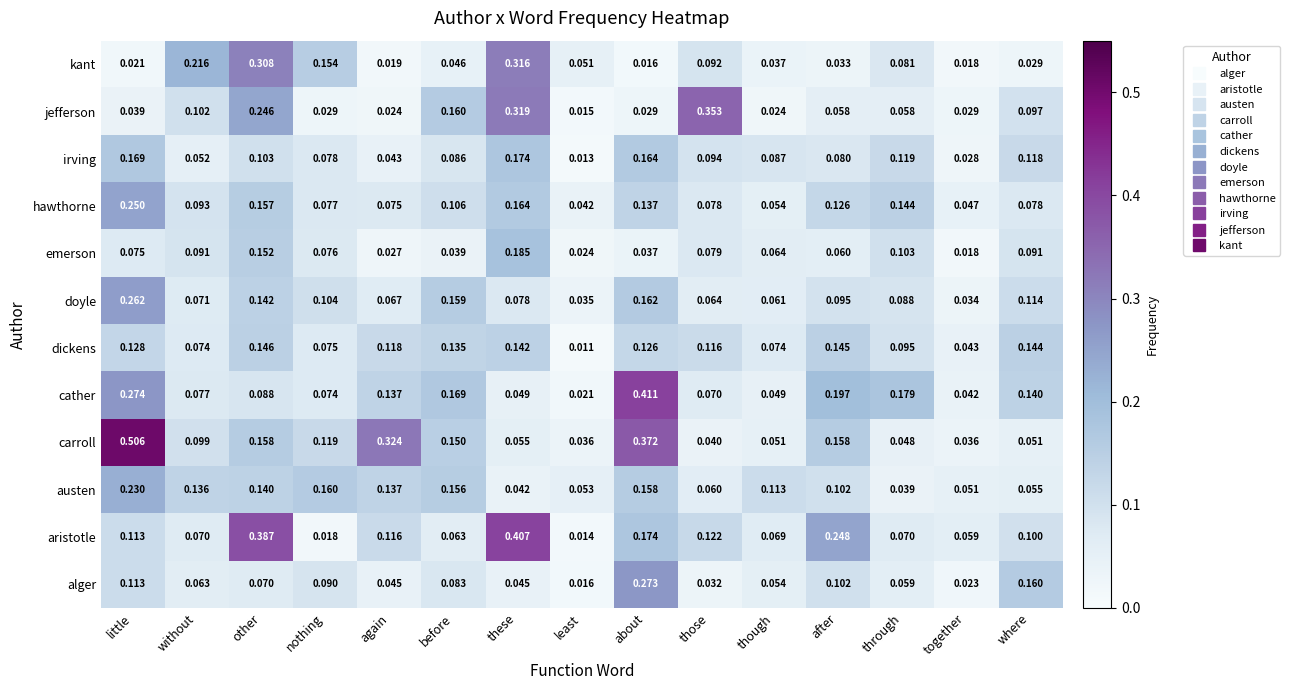

Between nothing and again, which series saw the biggest shift?

carroll